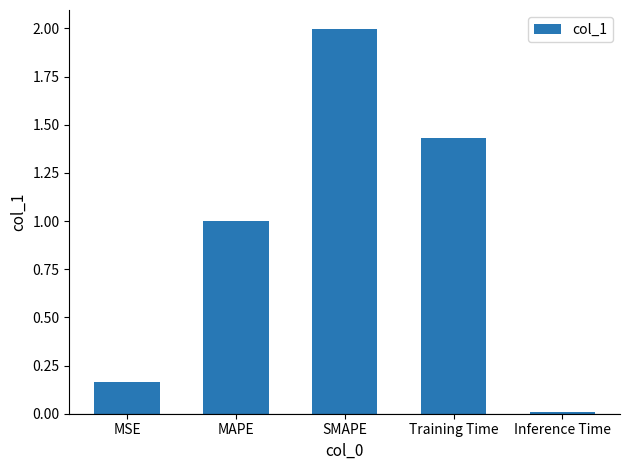

What position from the right is SMAPE?

3